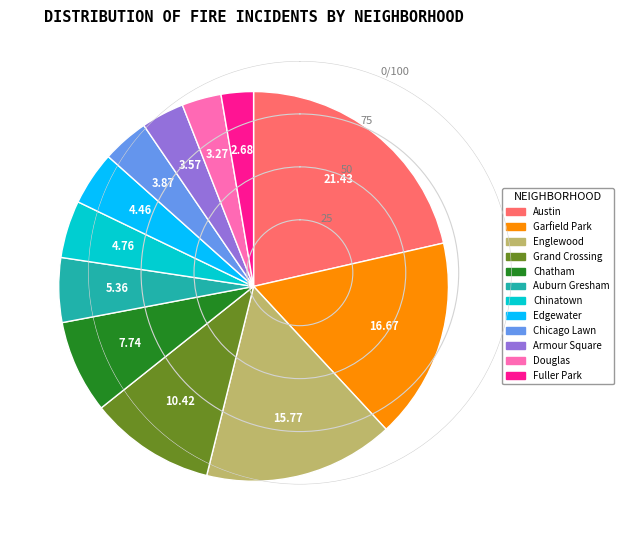

How many segments does this pie chart have?

12